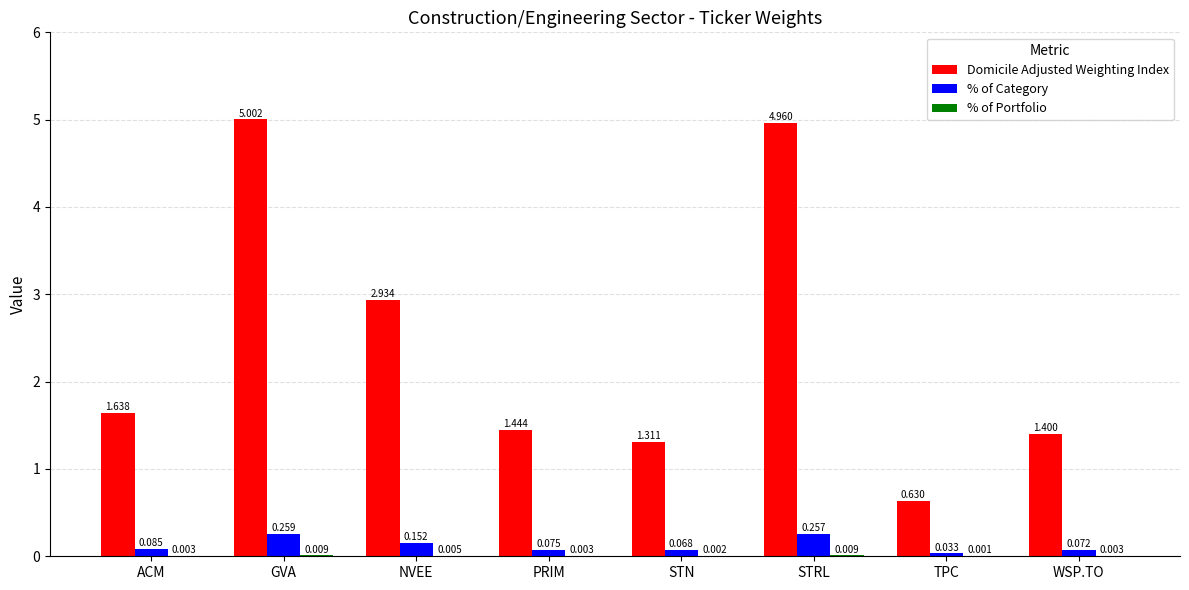

Between NVEE and WSP.TO, which series saw the biggest shift?

Domicile Adjusted Weighting Index